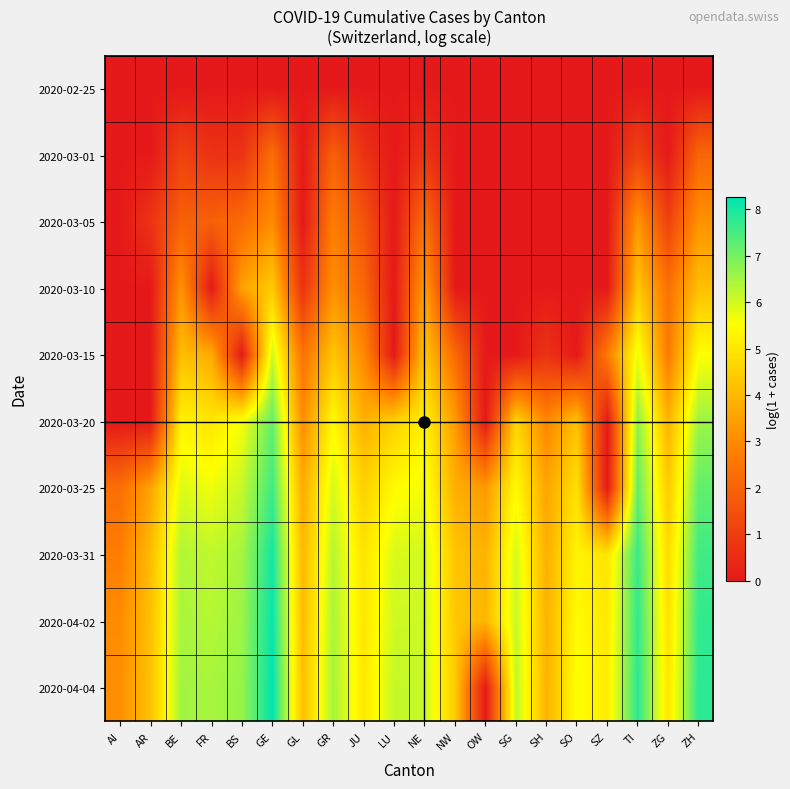

At which category is the sum across all series the highest?

GE